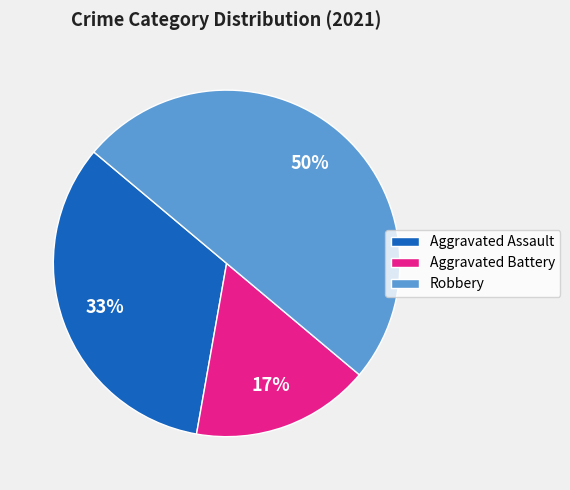

Do Robbery and Aggravated Battery together represent more than half of the pie?

Yes